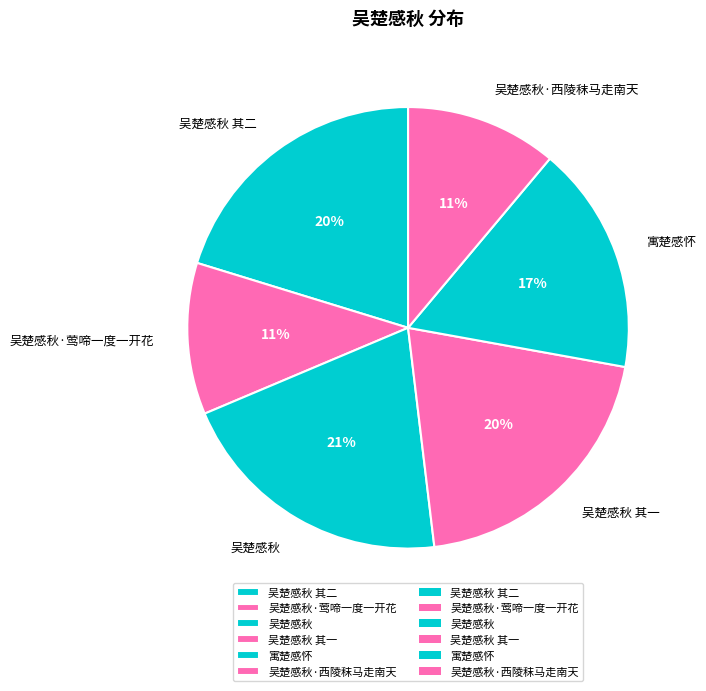

Do 吴楚感秋 and 吴楚感秋·莺啼一度一开花 together represent more than half of the pie?

No